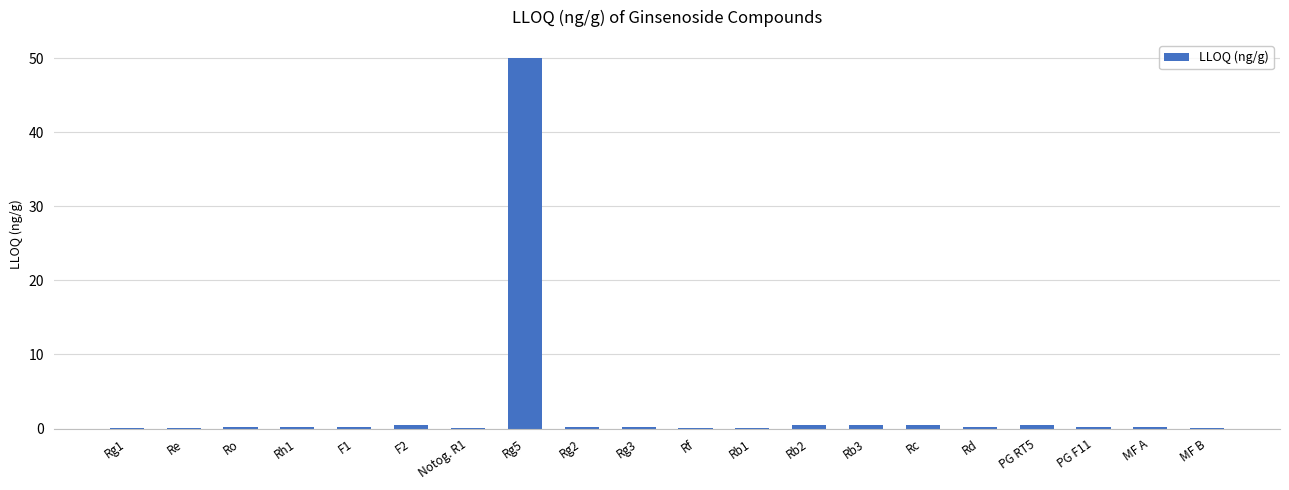

Which category has the highest value across all series?

Rg5